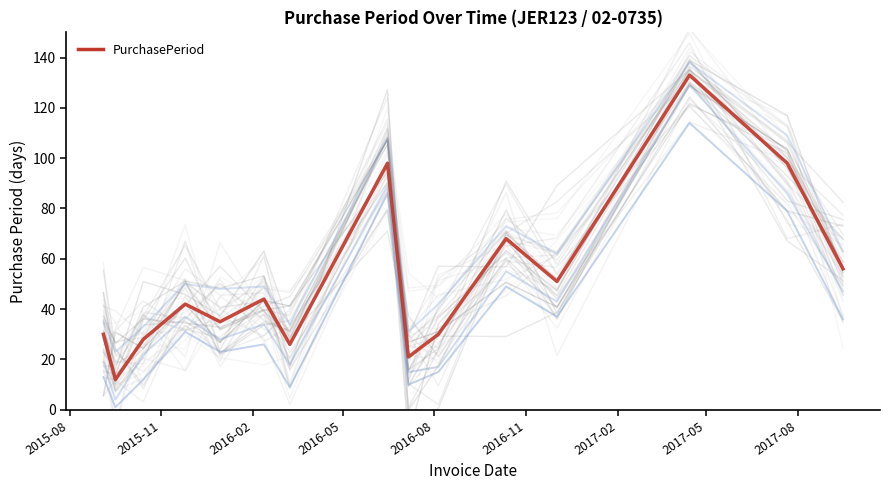

How many points are higher than both their immediate neighbors (excluding endpoints)?

5